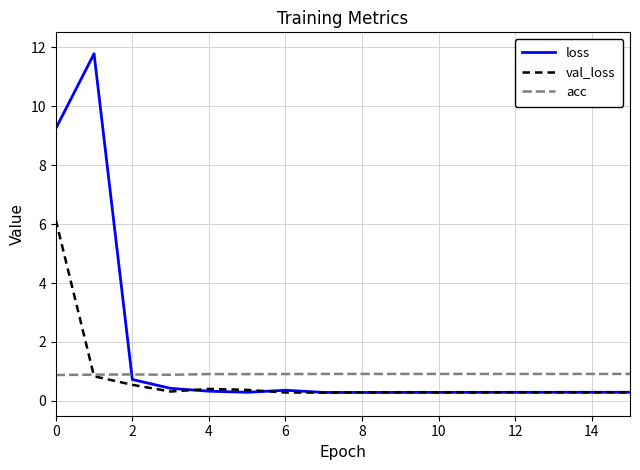

What is the maximum value shown in the chart?

11.8